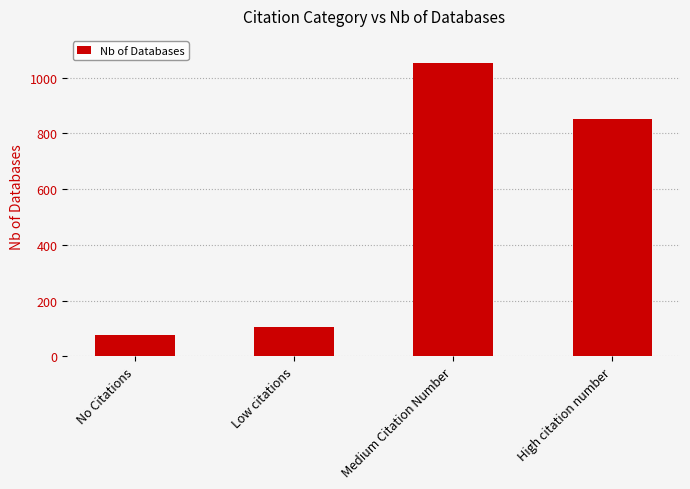

Rank the categories by value from highest to lowest.

Medium Citation Number, High citation number, Low citations, No Citations